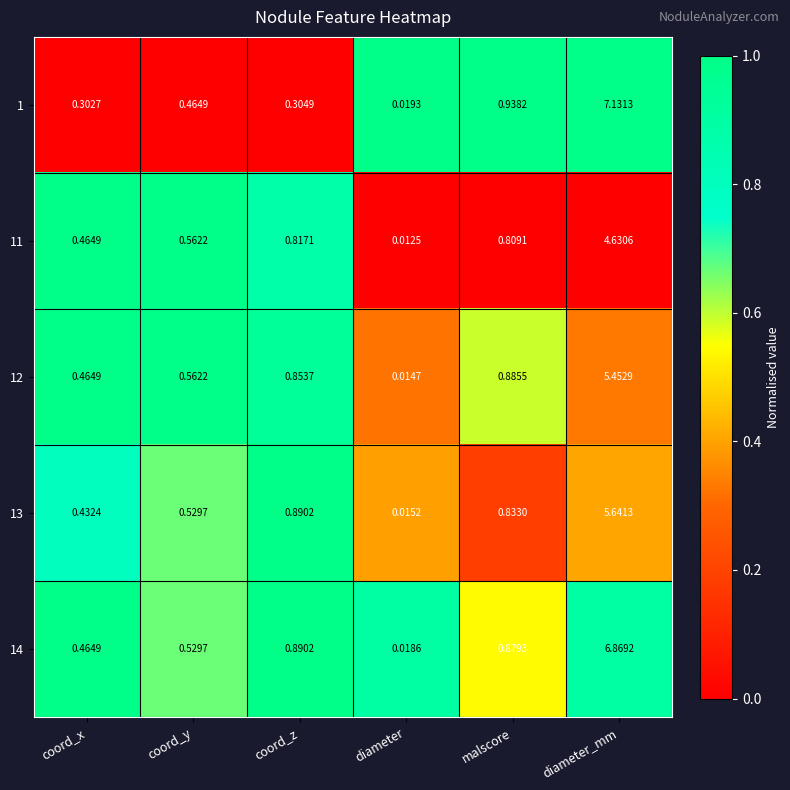

Which category has the lowest value across all series?

diameter